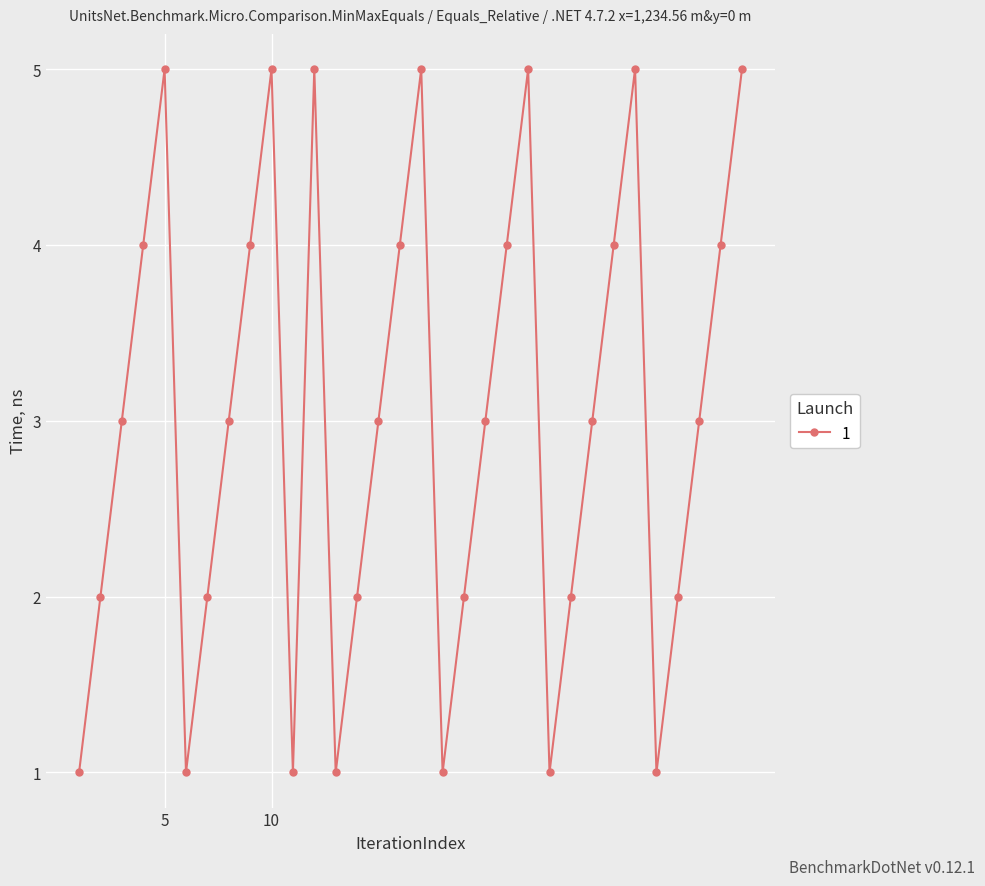

How many points are higher than both their immediate neighbors (excluding endpoints)?

6